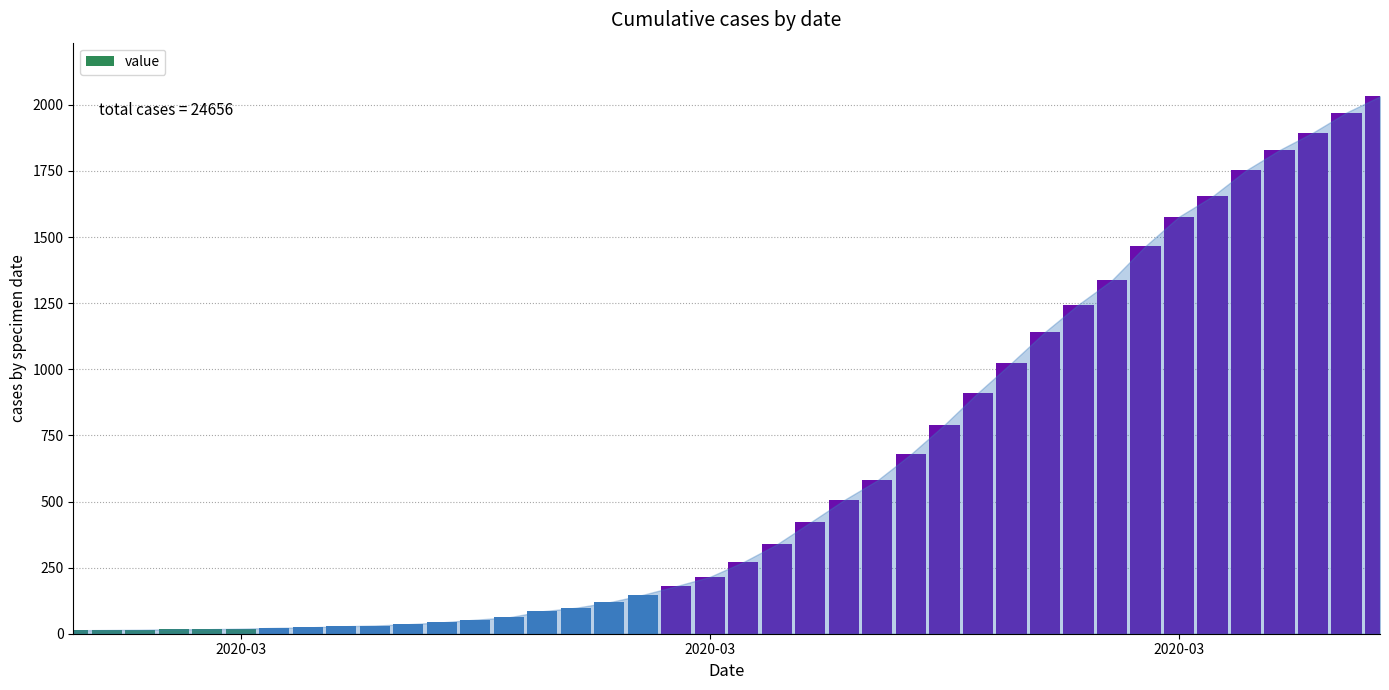

What is the difference between the maximum and minimum values?

2019